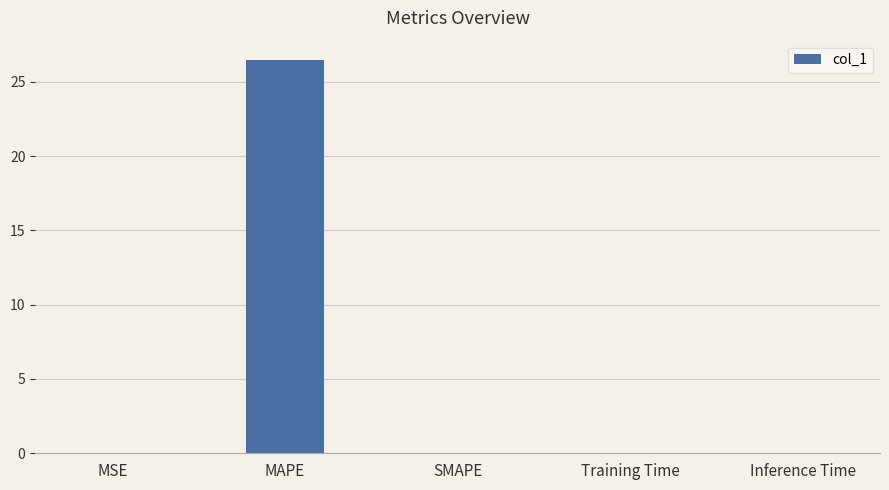

Is it true that the value at Training Time is 0.0?

True